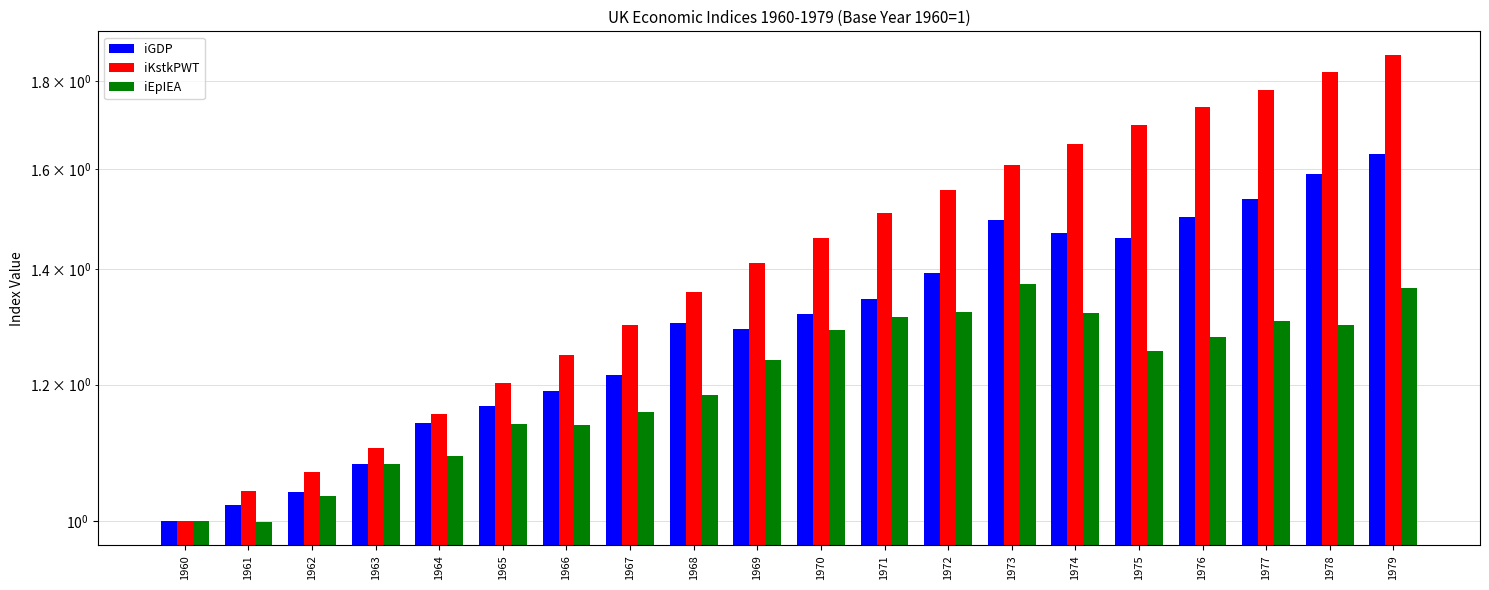

Is it true that iGDP equals 1.4 at 1972?

True